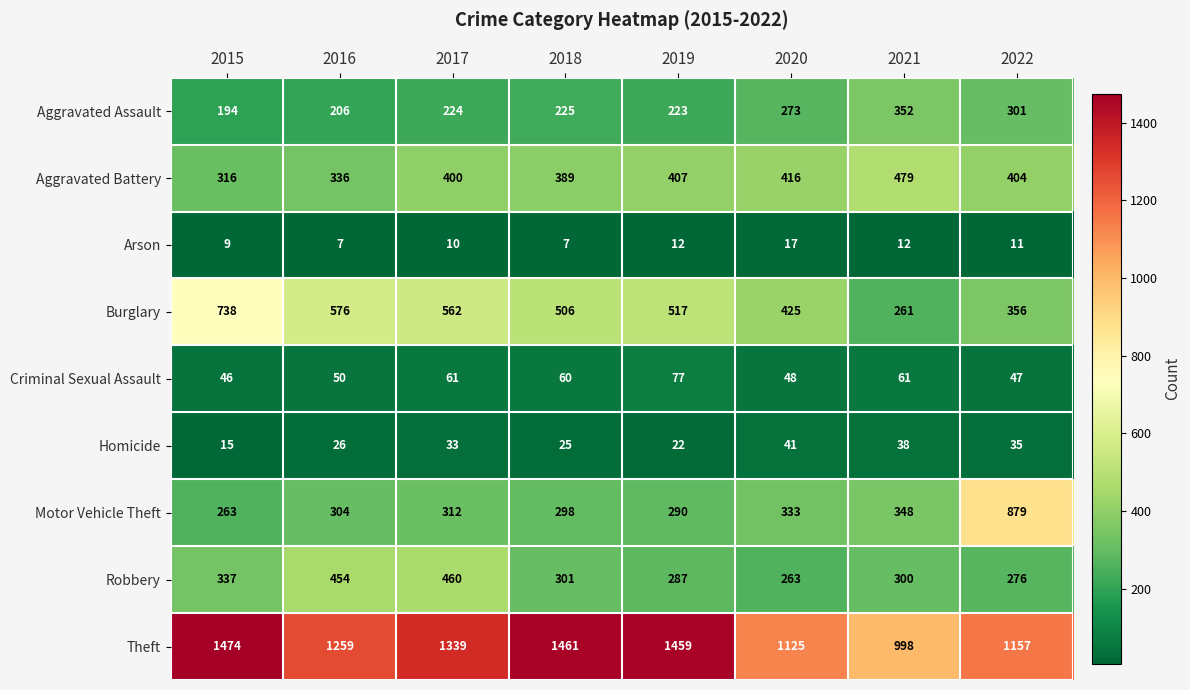

The value of Motor Vehicle Theft at 2022 is 879. True or false?

True